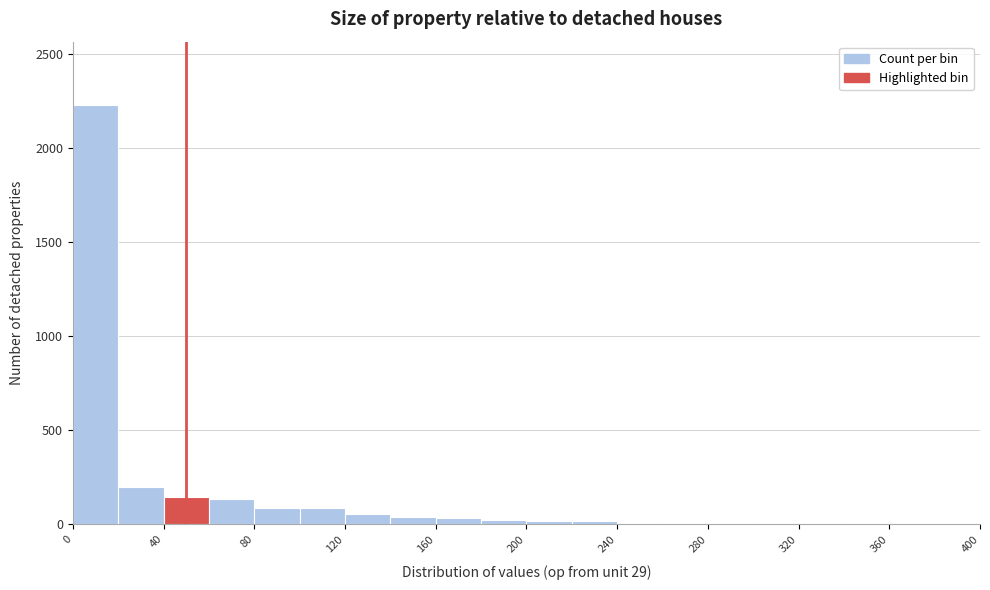

Reading left to right, list every bar in this chart as the range it spans on the x-axis followed by its height. The values are not printed on the chart, so give them approximately, as read against the axis.

0 to 20: 2250
20 to 40: 200
40 to 60: 150
60 to 80: 150
80 to 100: 100
100 to 120: 100
120 to 140: 50
140 to 160: under 50
160 to 180: under 50
180 to 200: under 50
200 to 220: under 50
220 to 240: under 50
240 to 260: under 50
260 to 280: under 50
280 to 300: under 50
300 to 320: under 50
320 to 340: under 50
340 to 360: under 50
360 to 380: under 50
380 to 400: under 50